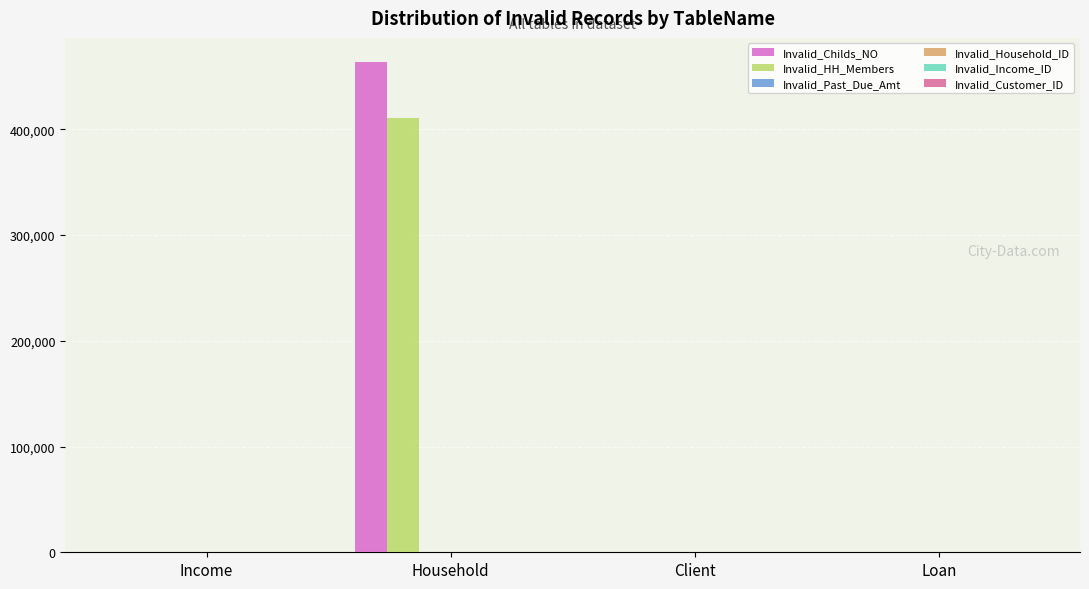

What is the sum of the Invalid_HH_Members values at Client and Household?

411056